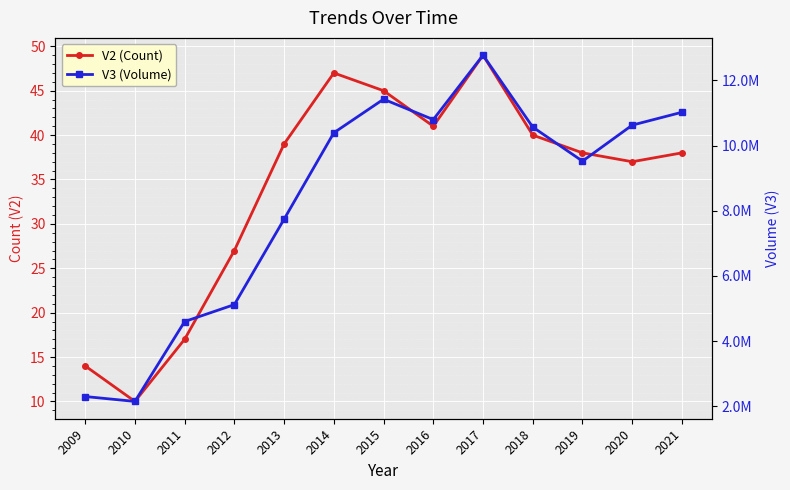

At which category does the chart reach its peak across all series?

2017